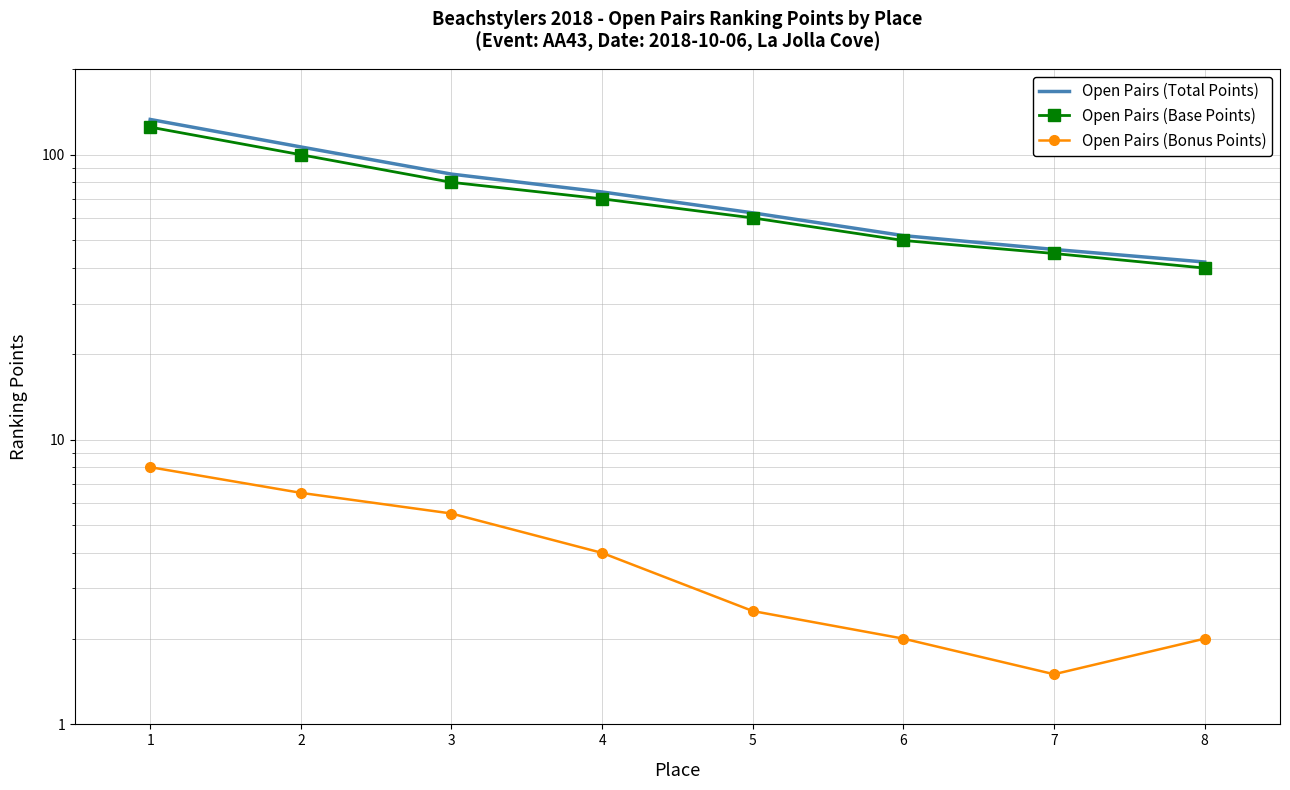

True or false: Open Pairs (Total Points) and Open Pairs (Base Points) cross at least once.

False